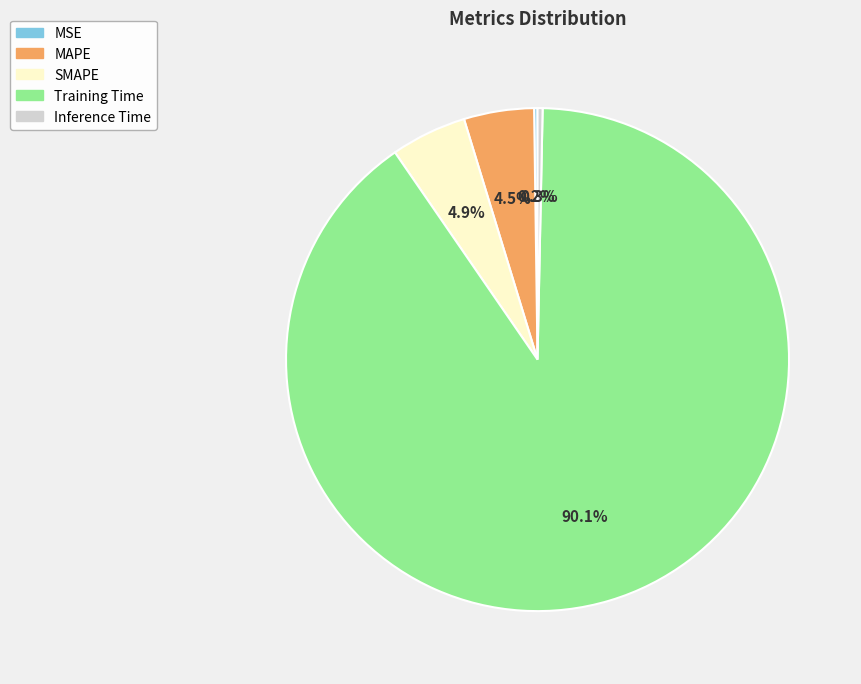

What is the largest slice in the pie chart?

Training Time